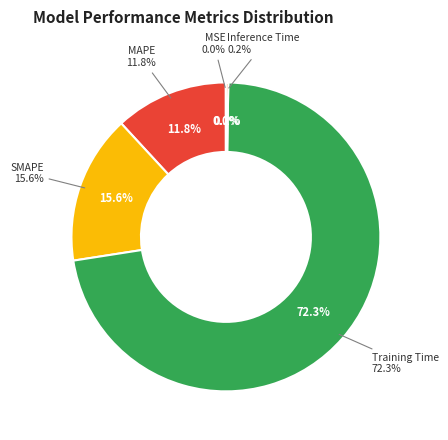

Is it true that Inference Time is 0% of the pie?

True